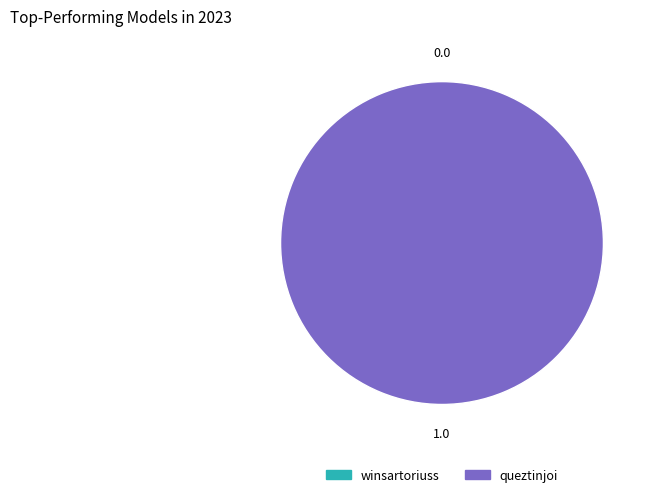

Is the sum of queztinjoi and winsartoriuss greater than half?

Yes